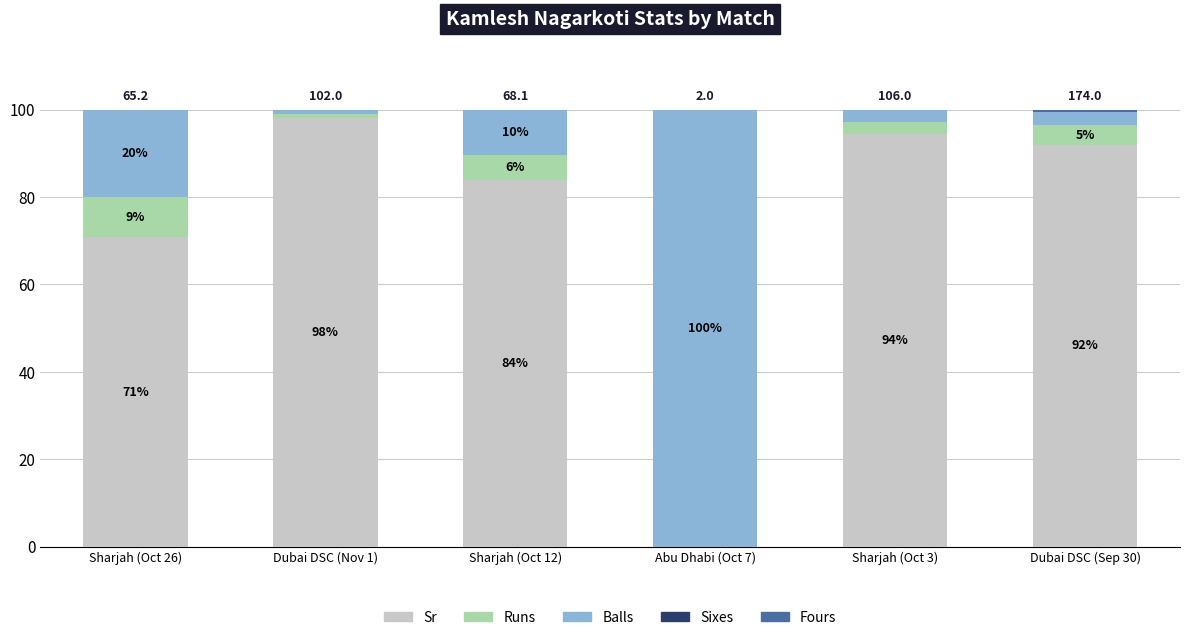

True or false: balls has a value of 4.8 at Dubai DSC (Sep 30).

False